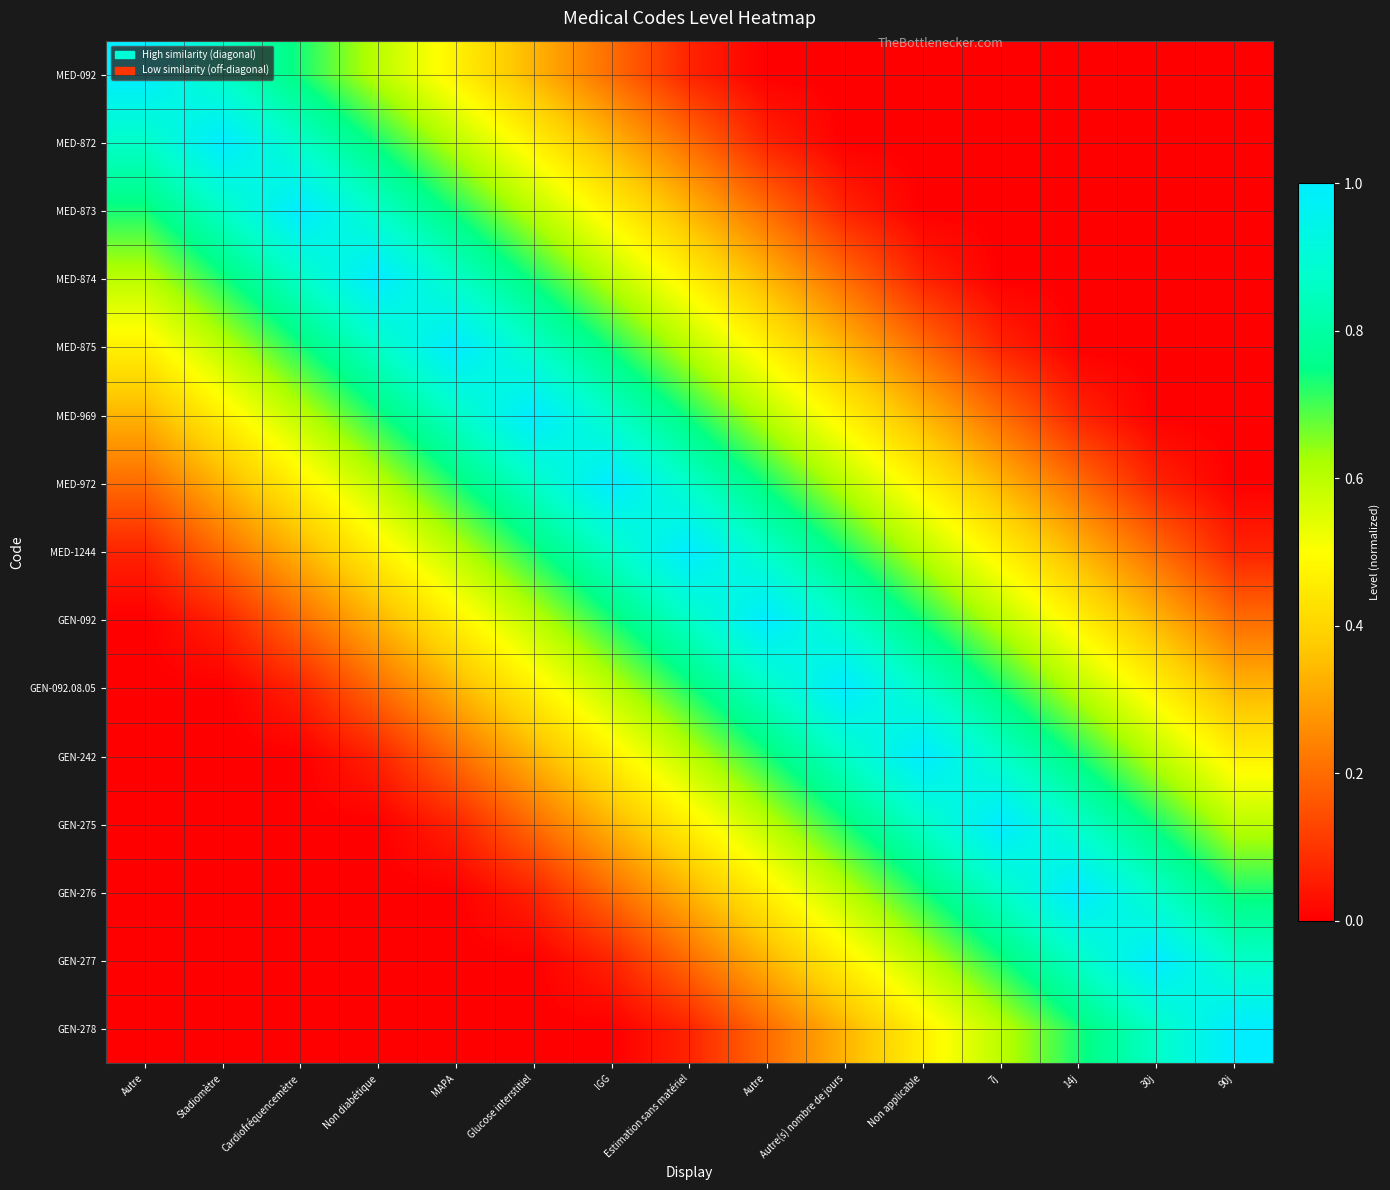

Reading left to right, transcribe all the data shown in this chart.

MED-092: Autre=1.0	Stadiomètre=0.9	Cardiofréquencemètre=0.7	Non diabétique=0.6	MAPA=0.5	Glucose interstitiel=0.3	IGG=0.2	Estimation sans matériel=0.1	Autre=0.0	Autre(s) nombre de jours=0.0	Non applicable=0.0	7j=0.0	14j=0.0	30j=0.0	90j=0.0
MED-872: Autre=0.9	Stadiomètre=1.0	Cardiofréquencemètre=0.9	Non diabétique=0.7	MAPA=0.6	Glucose interstitiel=0.5	IGG=0.3	Estimation sans matériel=0.2	Autre=0.1	Autre(s) nombre de jours=0.0	Non applicable=0.0	7j=0.0	14j=0.0	30j=0.0	90j=0.0
MED-873: Autre=0.7	Stadiomètre=0.9	Cardiofréquencemètre=1.0	Non diabétique=0.9	MAPA=0.7	Glucose interstitiel=0.6	IGG=0.5	Estimation sans matériel=0.3	Autre=0.2	Autre(s) nombre de jours=0.1	Non applicable=0.0	7j=0.0	14j=0.0	30j=0.0	90j=0.0
MED-874: Autre=0.6	Stadiomètre=0.7	Cardiofréquencemètre=0.9	Non diabétique=1.0	MAPA=0.9	Glucose interstitiel=0.7	IGG=0.6	Estimation sans matériel=0.5	Autre=0.3	Autre(s) nombre de jours=0.2	Non applicable=0.1	7j=0.0	14j=0.0	30j=0.0	90j=0.0
MED-875: Autre=0.5	Stadiomètre=0.6	Cardiofréquencemètre=0.7	Non diabétique=0.9	MAPA=1.0	Glucose interstitiel=0.9	IGG=0.7	Estimation sans matériel=0.6	Autre=0.5	Autre(s) nombre de jours=0.3	Non applicable=0.2	7j=0.1	14j=0.0	30j=0.0	90j=0.0
MED-969: Autre=0.3	Stadiomètre=0.5	Cardiofréquencemètre=0.6	Non diabétique=0.7	MAPA=0.9	Glucose interstitiel=1.0	IGG=0.9	Estimation sans matériel=0.7	Autre=0.6	Autre(s) nombre de jours=0.5	Non applicable=0.3	7j=0.2	14j=0.1	30j=0.0	90j=0.0
MED-972: Autre=0.2	Stadiomètre=0.3	Cardiofréquencemètre=0.5	Non diabétique=0.6	MAPA=0.7	Glucose interstitiel=0.9	IGG=1.0	Estimation sans matériel=0.9	Autre=0.7	Autre(s) nombre de jours=0.6	Non applicable=0.5	7j=0.3	14j=0.2	30j=0.1	90j=0.0
MED-1244: Autre=0.1	Stadiomètre=0.2	Cardiofréquencemètre=0.3	Non diabétique=0.5	MAPA=0.6	Glucose interstitiel=0.7	IGG=0.9	Estimation sans matériel=1.0	Autre=0.9	Autre(s) nombre de jours=0.7	Non applicable=0.6	7j=0.5	14j=0.3	30j=0.2	90j=0.1
GEN-092: Autre=0.0	Stadiomètre=0.1	Cardiofréquencemètre=0.2	Non diabétique=0.3	MAPA=0.5	Glucose interstitiel=0.6	IGG=0.7	Estimation sans matériel=0.9	Autre=1.0	Autre(s) nombre de jours=0.9	Non applicable=0.7	7j=0.6	14j=0.5	30j=0.3	90j=0.2
GEN-092.08.05: Autre=0.0	Stadiomètre=0.0	Cardiofréquencemètre=0.1	Non diabétique=0.2	MAPA=0.3	Glucose interstitiel=0.5	IGG=0.6	Estimation sans matériel=0.7	Autre=0.9	Autre(s) nombre de jours=1.0	Non applicable=0.9	7j=0.7	14j=0.6	30j=0.5	90j=0.3
GEN-242: Autre=0.0	Stadiomètre=0.0	Cardiofréquencemètre=0.0	Non diabétique=0.1	MAPA=0.2	Glucose interstitiel=0.3	IGG=0.5	Estimation sans matériel=0.6	Autre=0.7	Autre(s) nombre de jours=0.9	Non applicable=1.0	7j=0.9	14j=0.7	30j=0.6	90j=0.5
GEN-275: Autre=0.0	Stadiomètre=0.0	Cardiofréquencemètre=0.0	Non diabétique=0.0	MAPA=0.1	Glucose interstitiel=0.2	IGG=0.3	Estimation sans matériel=0.5	Autre=0.6	Autre(s) nombre de jours=0.7	Non applicable=0.9	7j=1.0	14j=0.9	30j=0.7	90j=0.6
GEN-276: Autre=0.0	Stadiomètre=0.0	Cardiofréquencemètre=0.0	Non diabétique=0.0	MAPA=0.0	Glucose interstitiel=0.1	IGG=0.2	Estimation sans matériel=0.3	Autre=0.5	Autre(s) nombre de jours=0.6	Non applicable=0.7	7j=0.9	14j=1.0	30j=0.9	90j=0.7
GEN-277: Autre=0.0	Stadiomètre=0.0	Cardiofréquencemètre=0.0	Non diabétique=0.0	MAPA=0.0	Glucose interstitiel=0.0	IGG=0.1	Estimation sans matériel=0.2	Autre=0.3	Autre(s) nombre de jours=0.5	Non applicable=0.6	7j=0.7	14j=0.9	30j=1.0	90j=0.9
GEN-278: Autre=0.0	Stadiomètre=0.0	Cardiofréquencemètre=0.0	Non diabétique=0.0	MAPA=0.0	Glucose interstitiel=0.0	IGG=0.0	Estimation sans matériel=0.1	Autre=0.2	Autre(s) nombre de jours=0.3	Non applicable=0.5	7j=0.6	14j=0.7	30j=0.9	90j=1.0